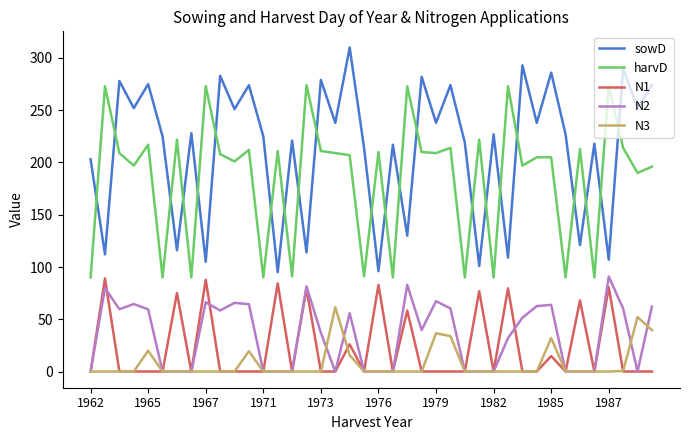

True or false: harvD and N1 intersect in this chart.

False